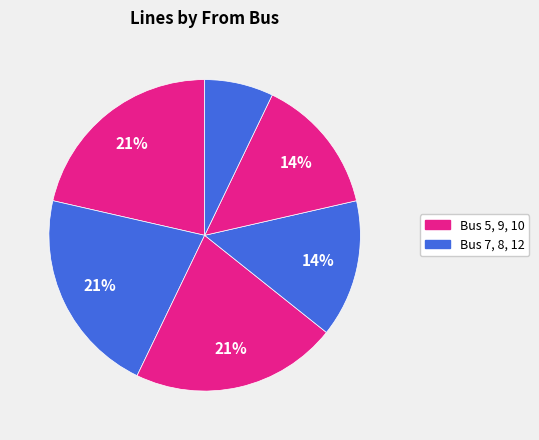

How many segments does this pie chart have?

6